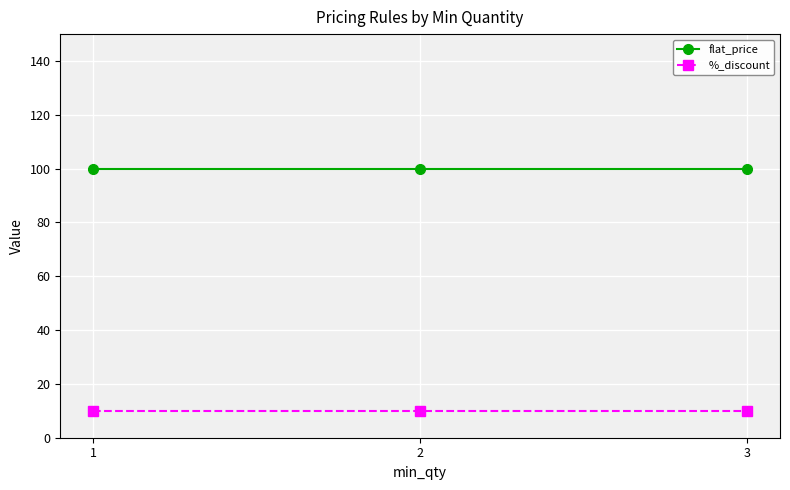

Reading left to right, what are all the values shown in this chart?

flat_price: 1=100	2=100	3=100
%_discount: 1=10	2=10	3=10